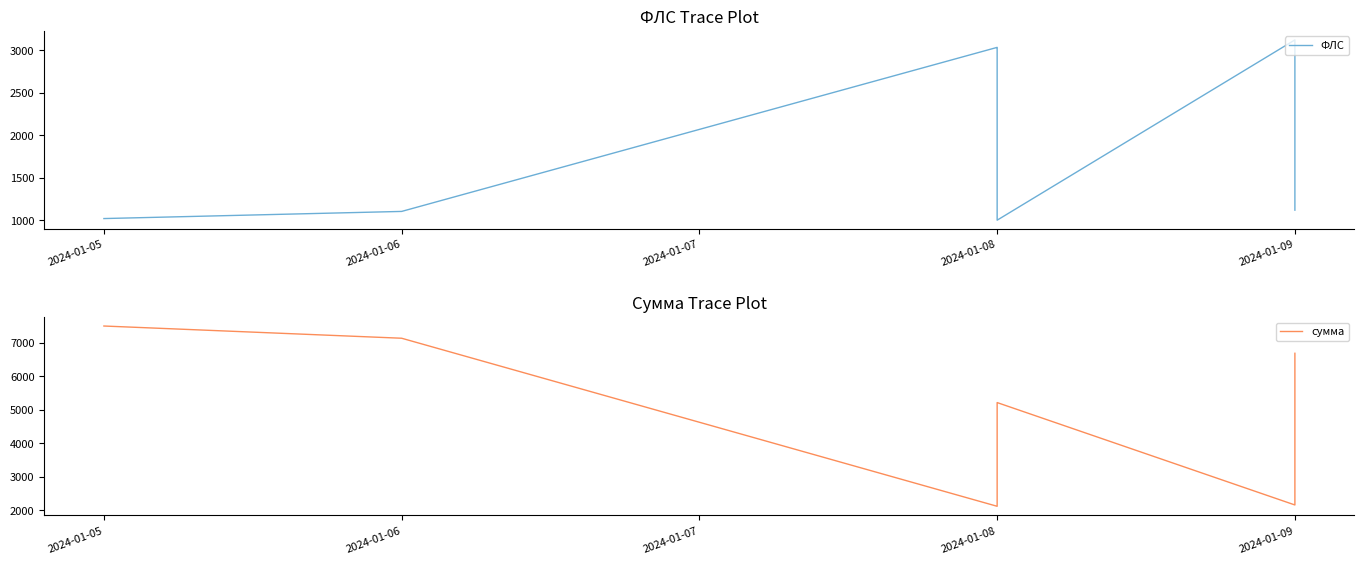

How many data points in сумма are above 5215?

4